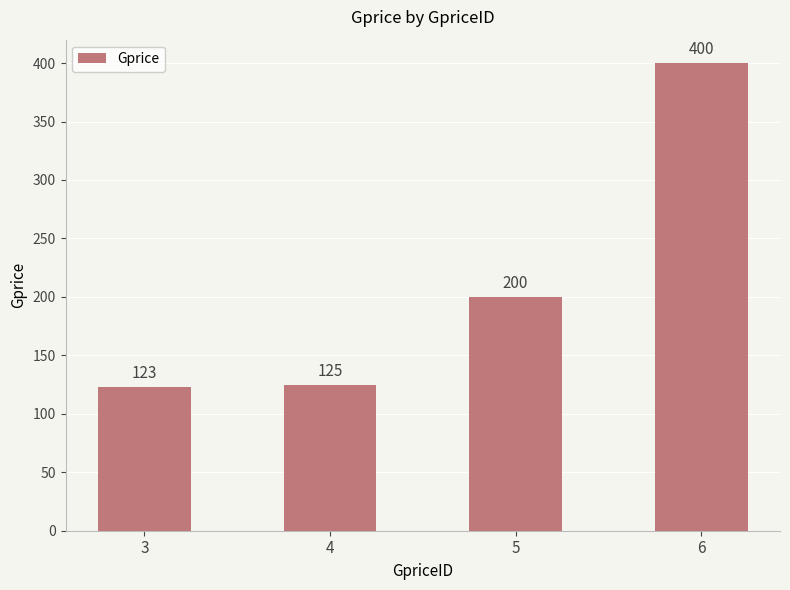

The value at 5 is 200. True or false?

True